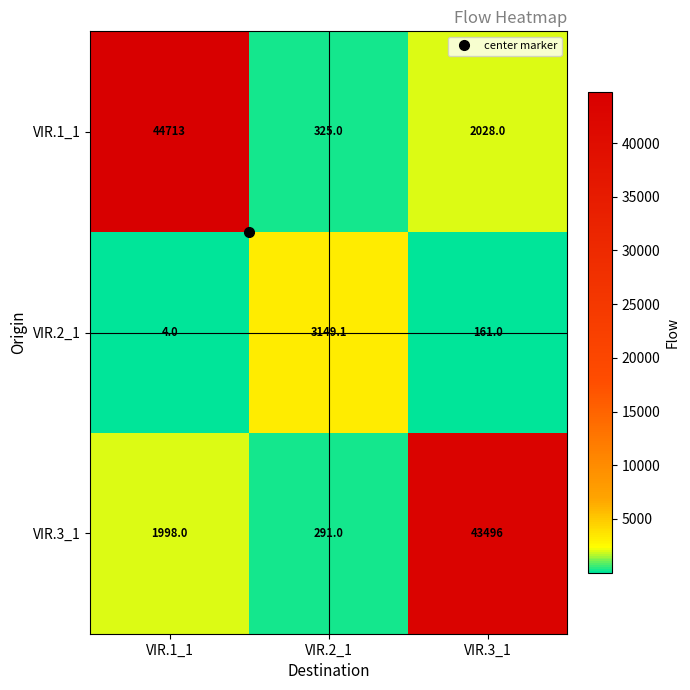

The VIR.3_1 series shows 43496.0 at VIR.3_1. True or false?

True